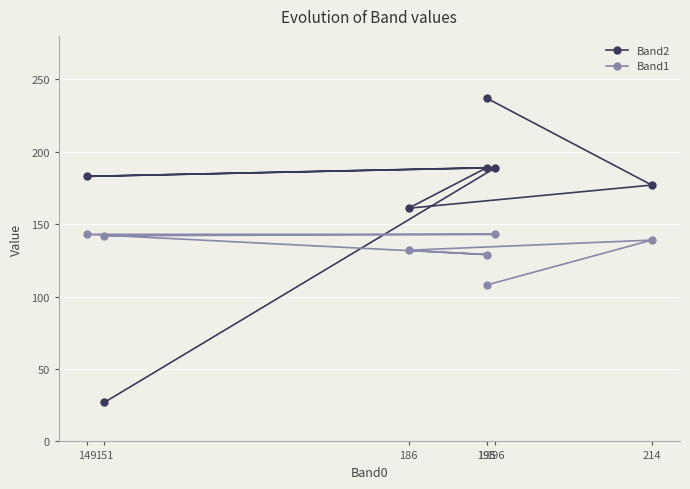

In Band2, how many points are higher than both neighbors (excluding endpoints)?

2